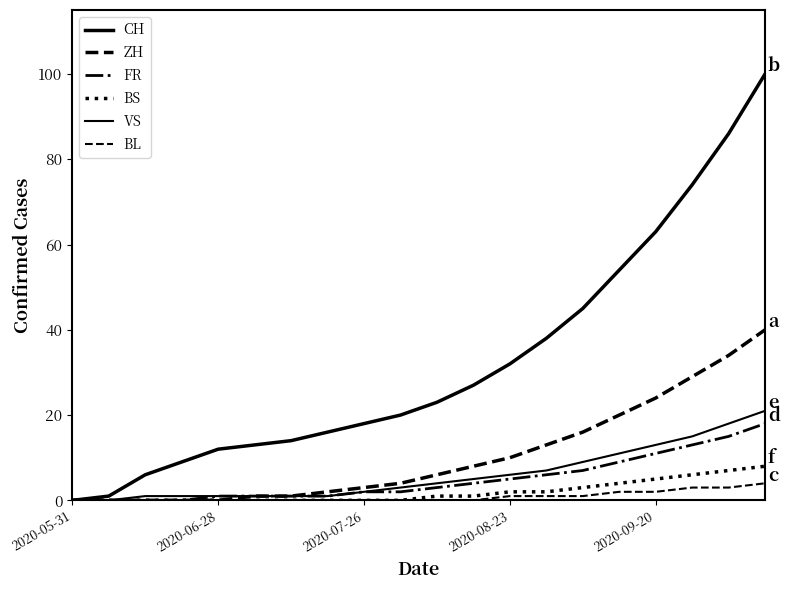

What is the sum of all FR values?

99